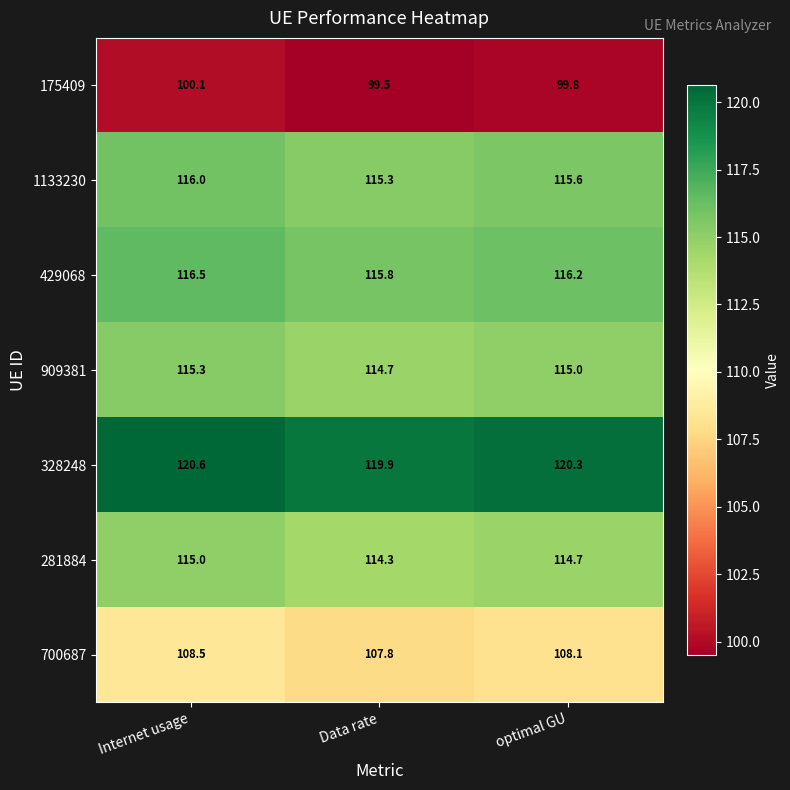

Reading left to right, list all the values displayed in this chart.

175409: Internet usage=100.1	Data rate=99.5	optimal GU=99.8
1133230: Internet usage=116.0	Data rate=115.3	optimal GU=115.6
429068: Internet usage=116.5	Data rate=115.8	optimal GU=116.2
909381: Internet usage=115.3	Data rate=114.7	optimal GU=115.0
328248: Internet usage=120.6	Data rate=119.9	optimal GU=120.3
281884: Internet usage=115.0	Data rate=114.3	optimal GU=114.7
700687: Internet usage=108.5	Data rate=107.8	optimal GU=108.1